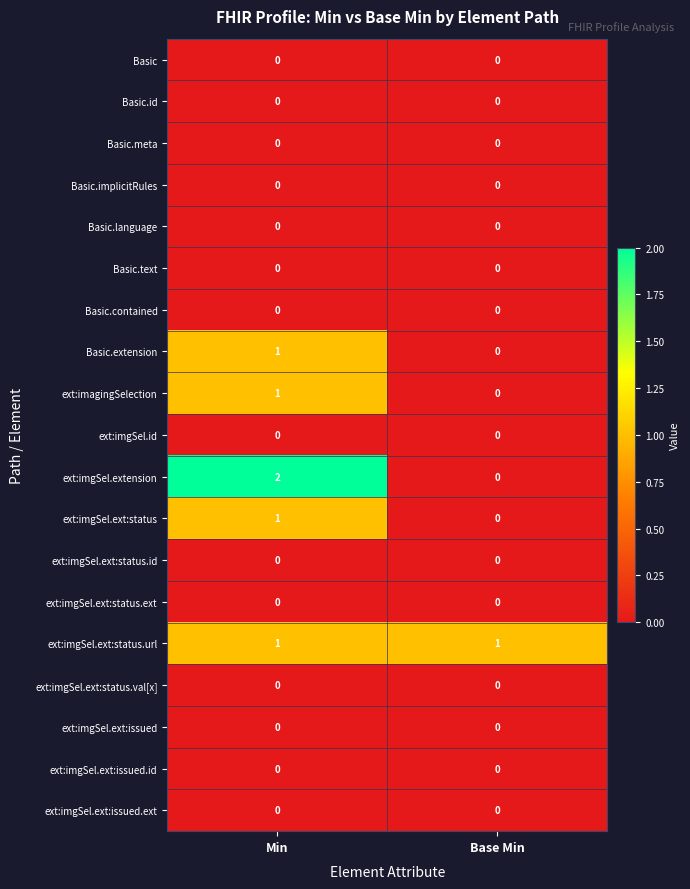

At which category is the sum across all series the highest?

Min